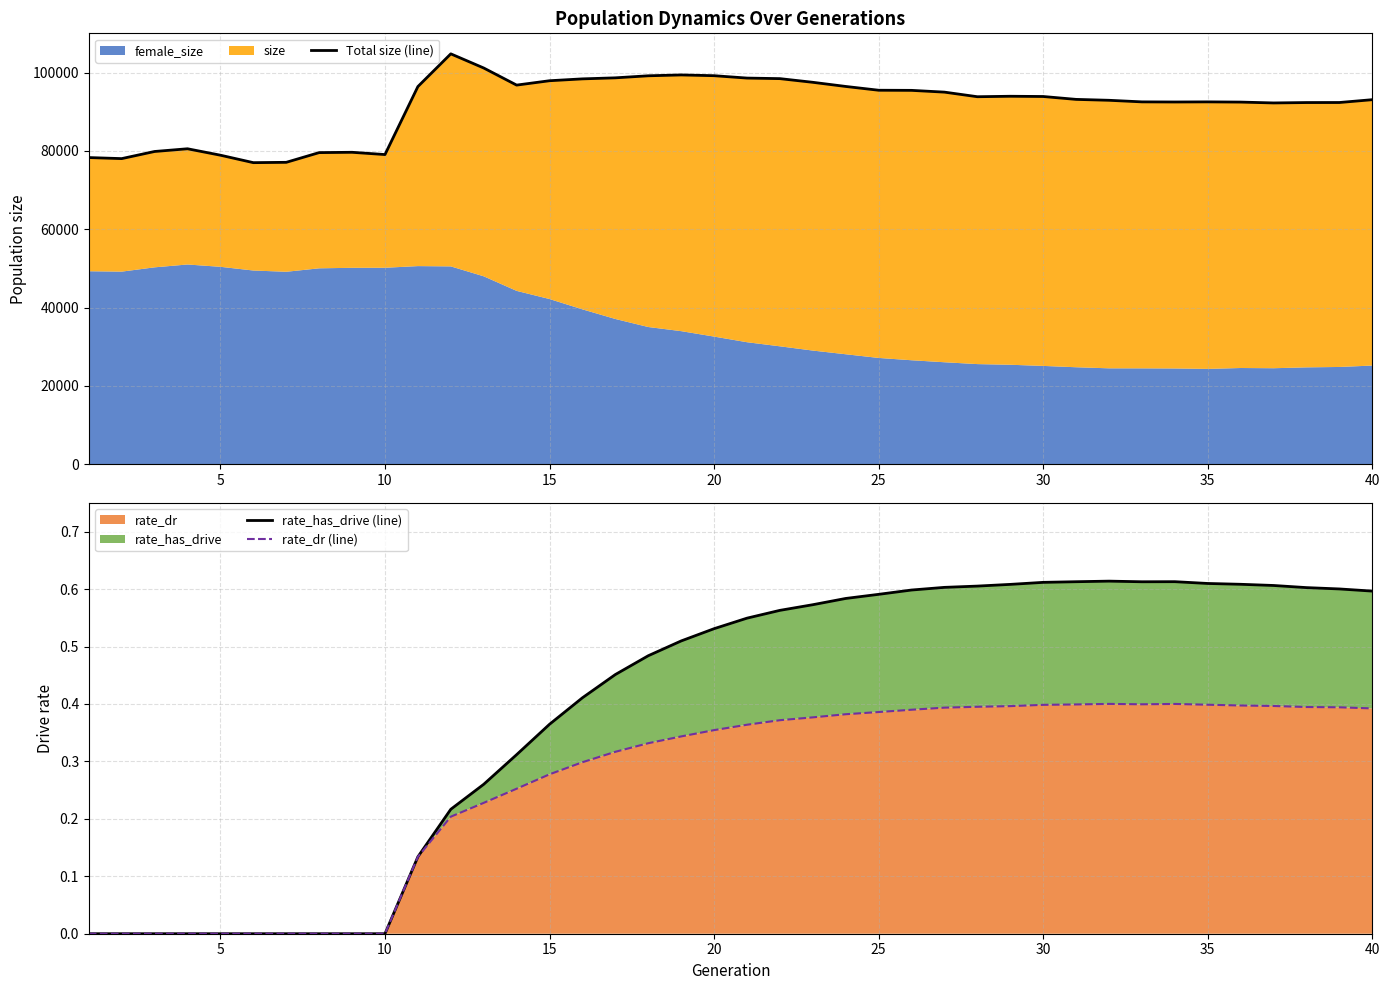

Does the chart have visible grid lines?

Yes